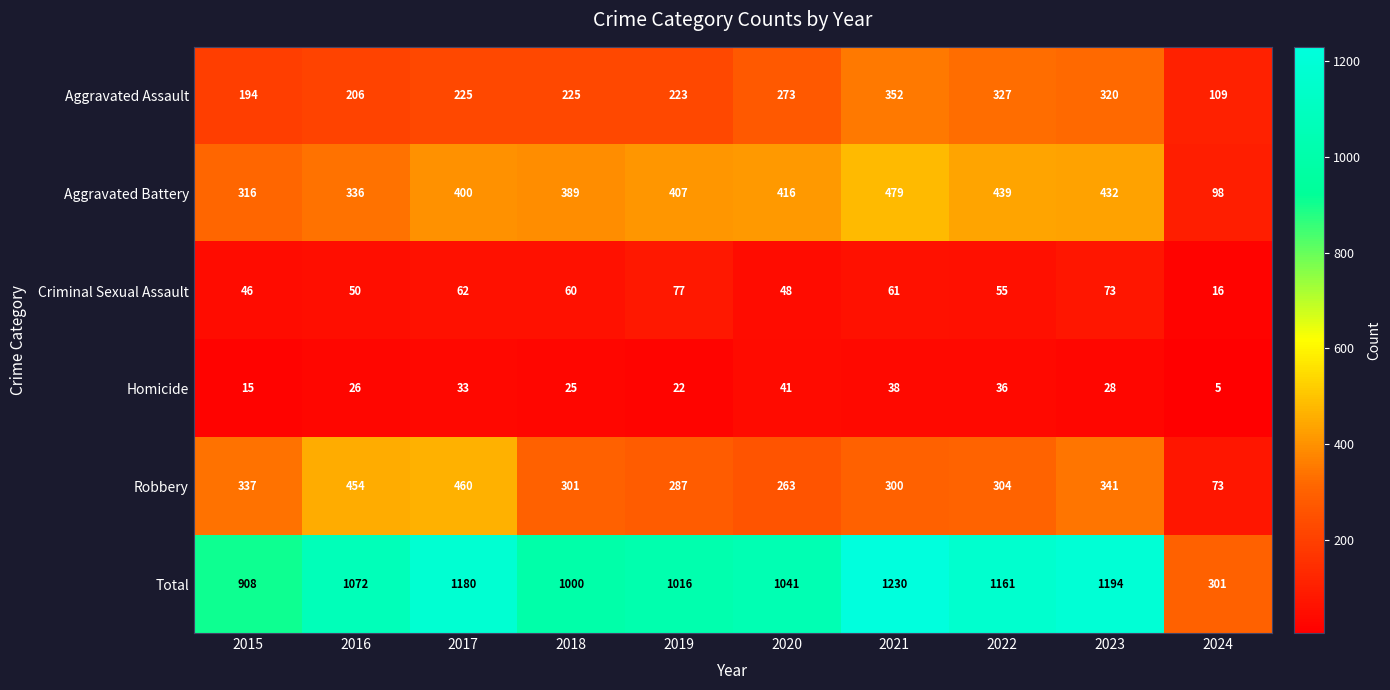

Where is Total nearest to the value 765?

2015